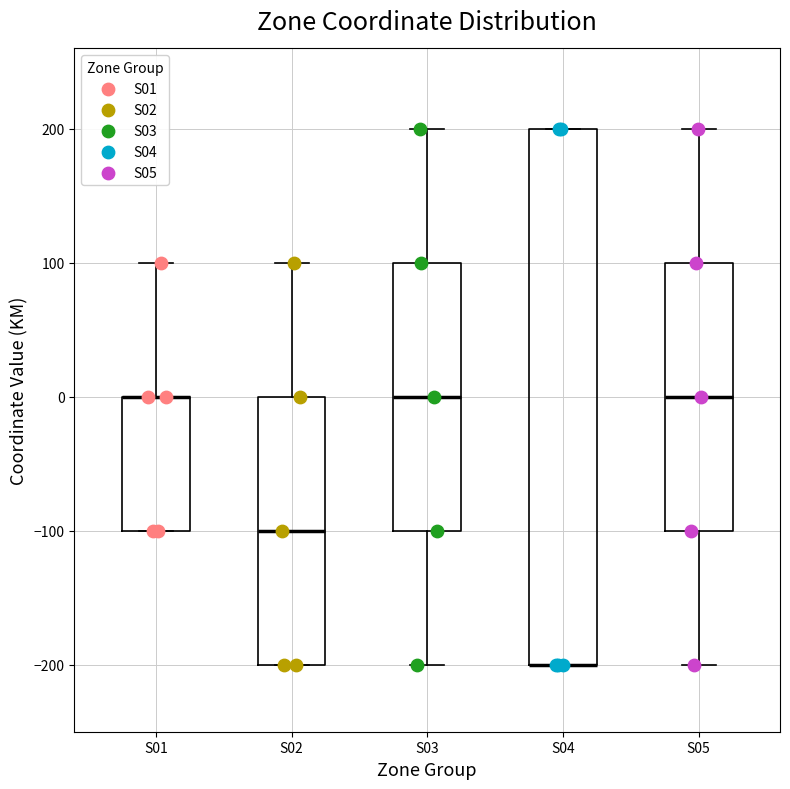

Reading left to right, transcribe this box plot: for each box, give where its median line is, the range the box spans, and where its two whiskers end, as read against the y-axis. The values are not printed on the chart, so give them approximately, as read against the axis.

S01: median 0 (drawn on the box's upper edge), box -100 to 0, whiskers -100 to 100
S02: median -100, box -200 to 0, whiskers -200 to 100
S03: median 0, box -100 to 100, whiskers -200 to 200
S04: median -200 (drawn on the box's lower edge), box -200 to 200, whiskers -200 to 200
S05: median 0, box -100 to 100, whiskers -200 to 200